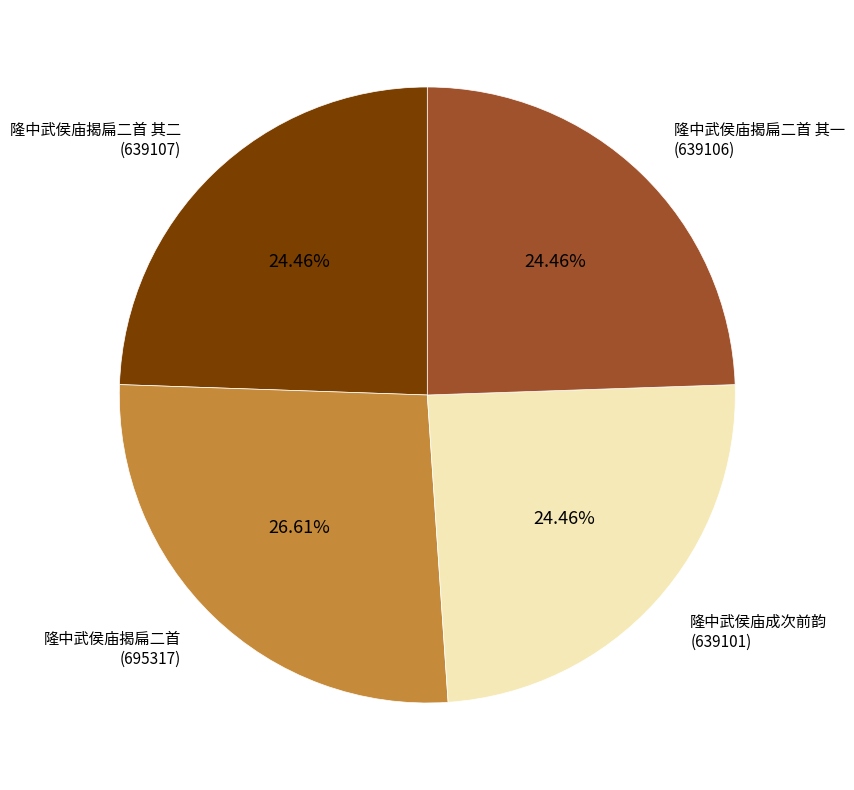

What percentage is the 隆中武侯庙揭扁二首 其二 slice, to the nearest percent?

24%